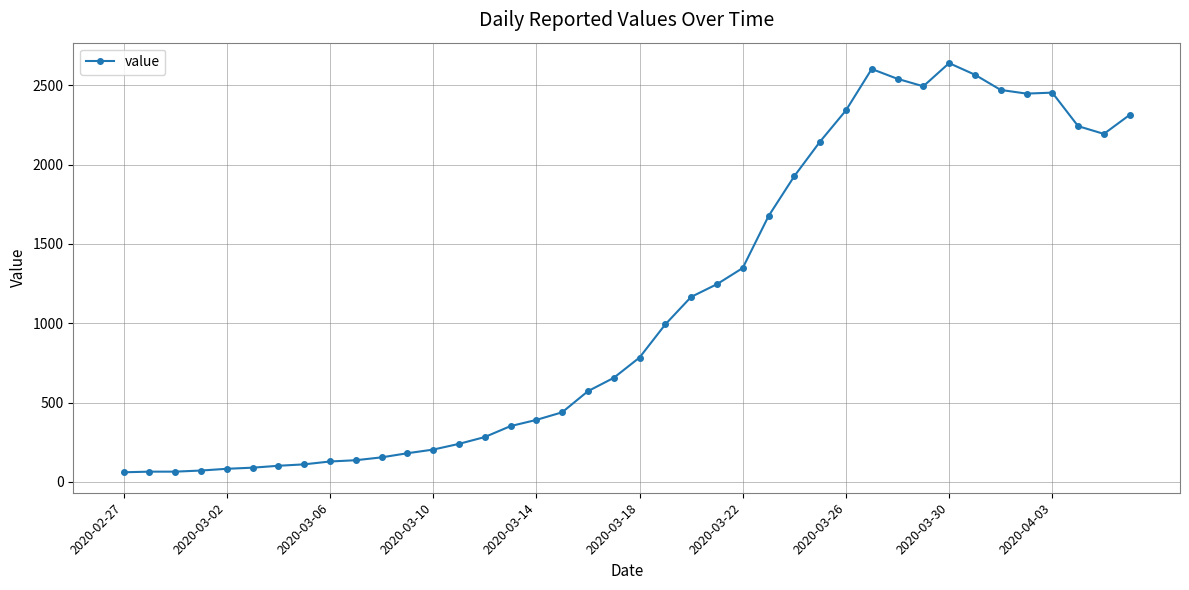

How many distinct data groups are displayed?

1